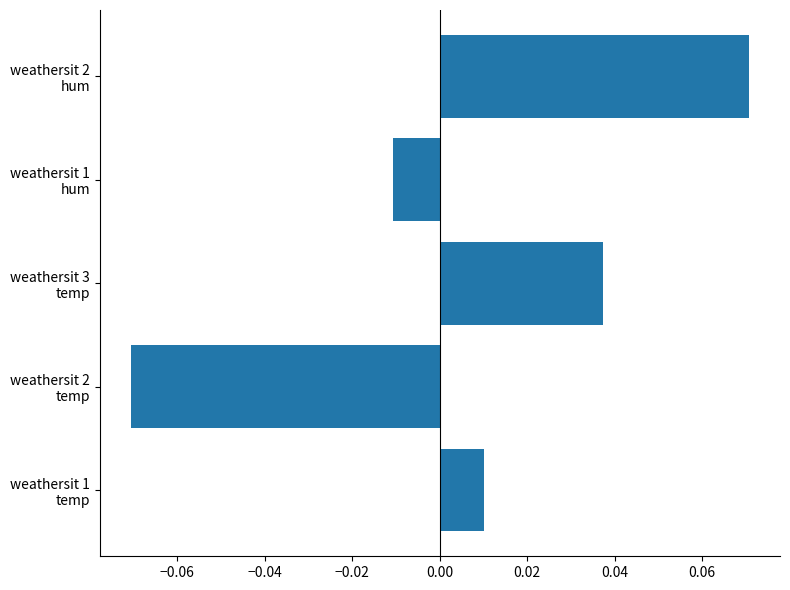

How many positive values are there?

3